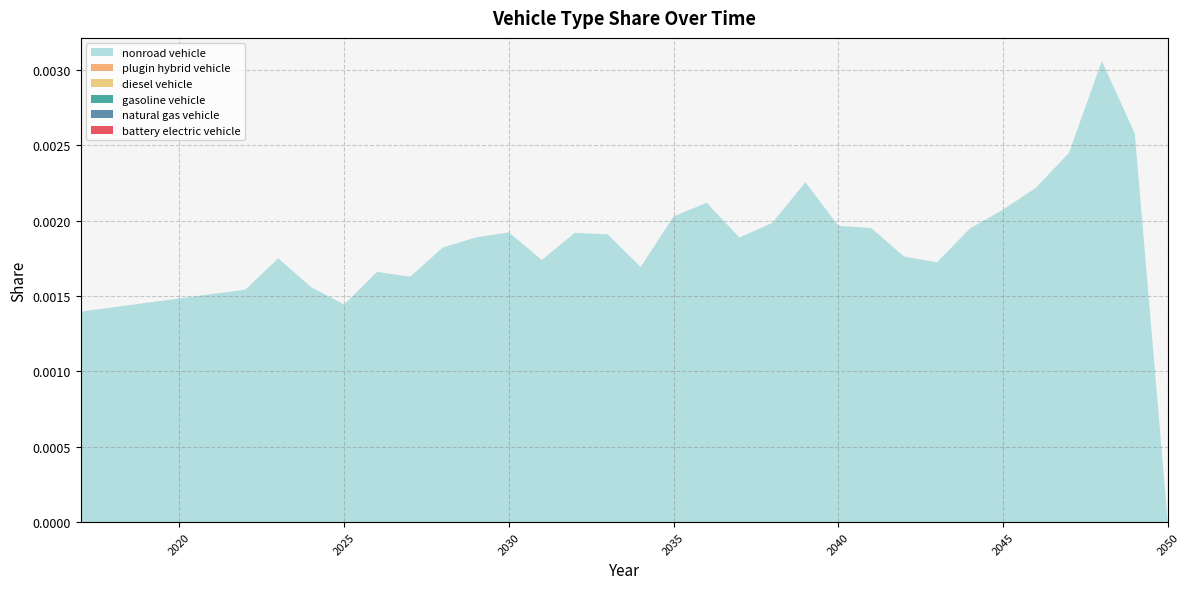

Does the chart have visible grid lines?

Yes